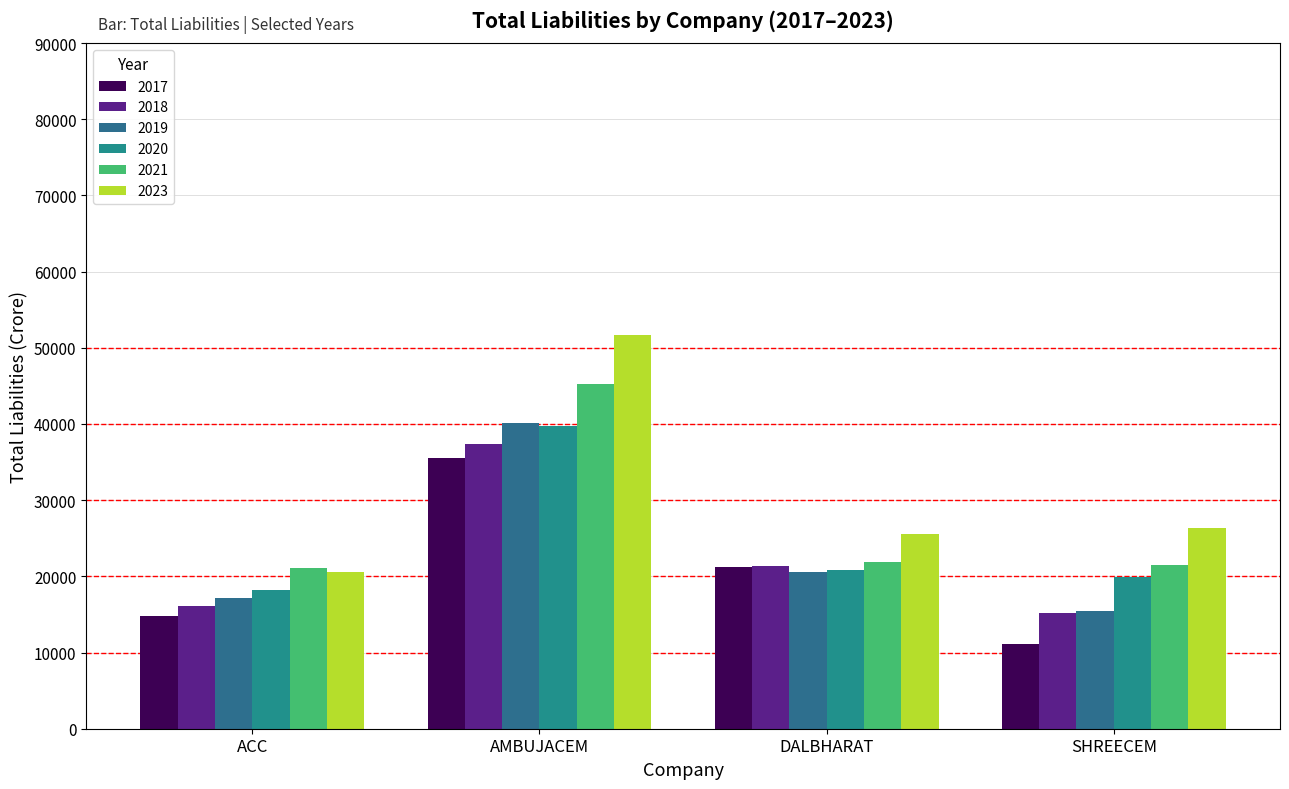

Which label corresponds to the smallest value in the chart?

SHREECEM